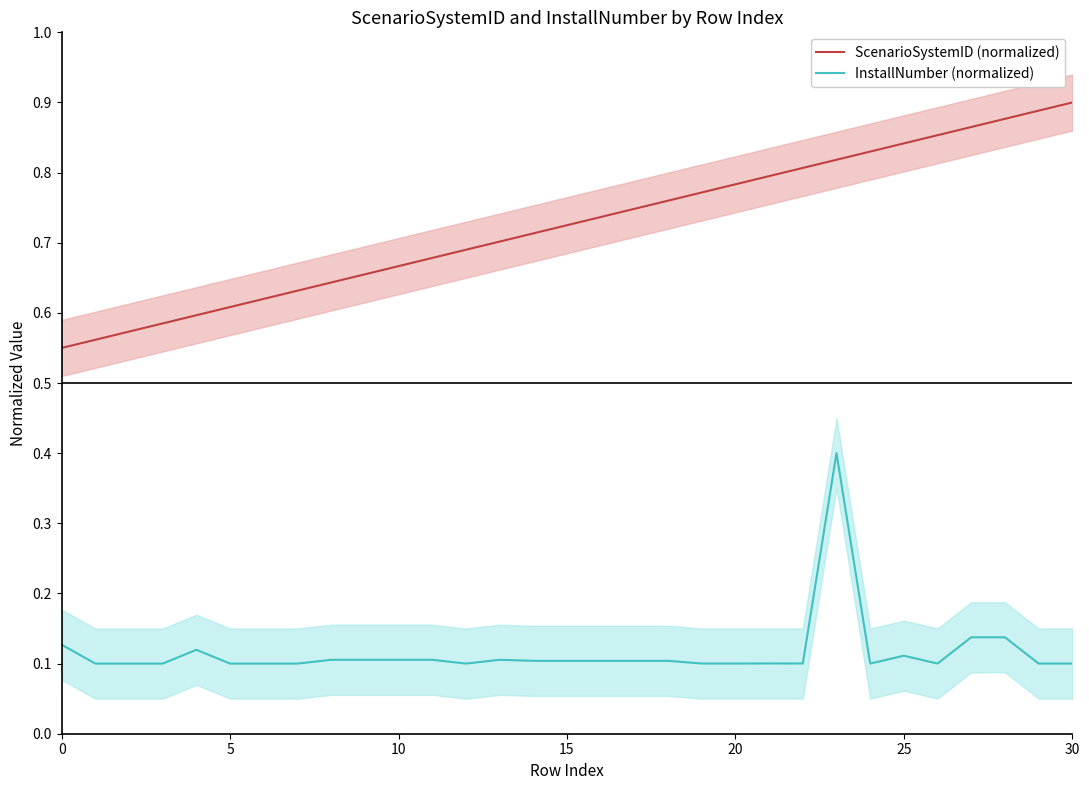

What is the difference between the second highest and second lowest values in the ScenarioSystemID (normalized) series?

0.3